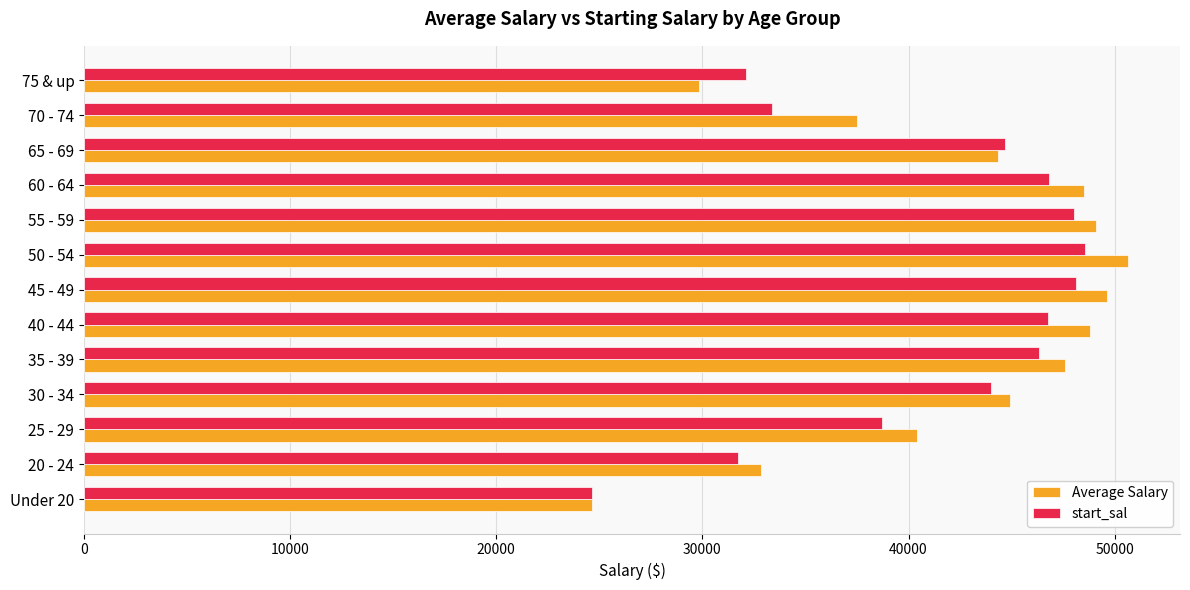

Which series has the widest spread of values?

Average Salary